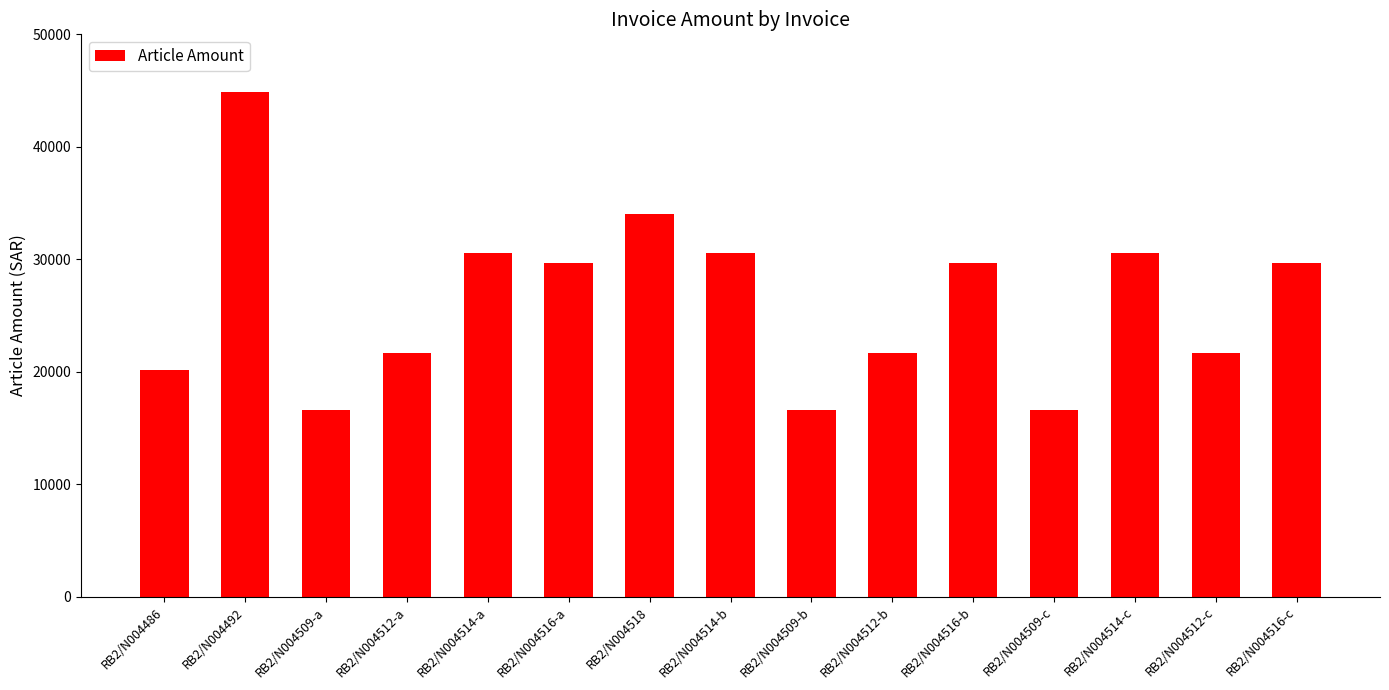

The chart shows a value of 21664.9 at RB2/N004509-b. True or false?

False